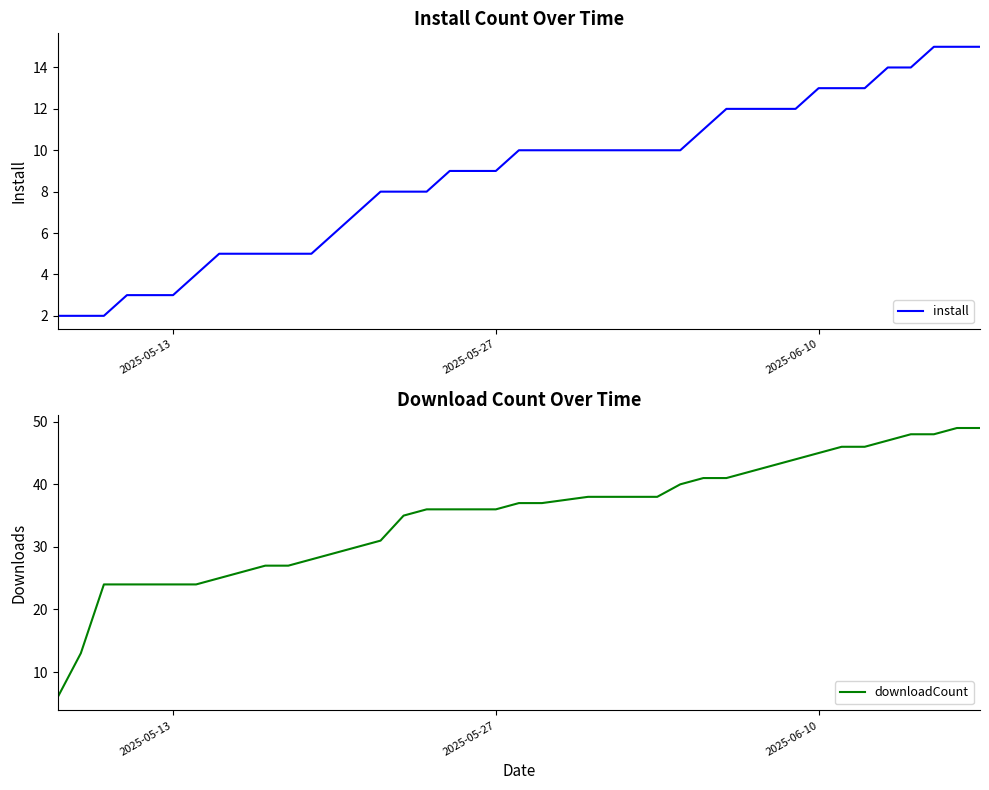

Reading left to right, list all the values displayed in this chart.

install: 2	2	2	3	3	3	4	5	5	5	5	5	6	7	8	8	8	9	9	9	10	10	10	10	10	10	10	11	12	12	12	12	13	13	13	14	14	15	15	15
downloadCount: 6	13	24	24	24	24	24	25	26	27	27	28	29	30	31	35	36	36	36	36	37	37	38	38	38	38	40	41	41	42	43	44	45	46	46	47	48	48	49	49